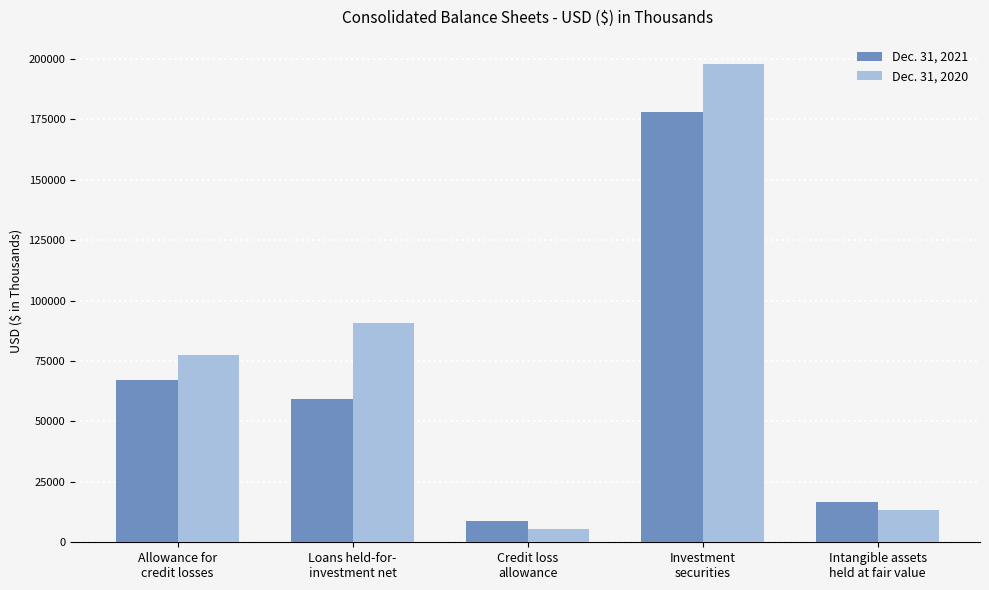

Are the bars horizontal?

No